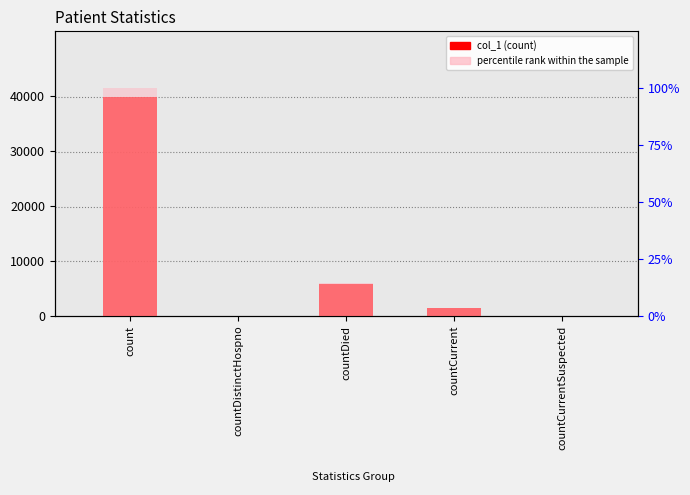

What is the sum of all percentile rank within the sample values?

118.2